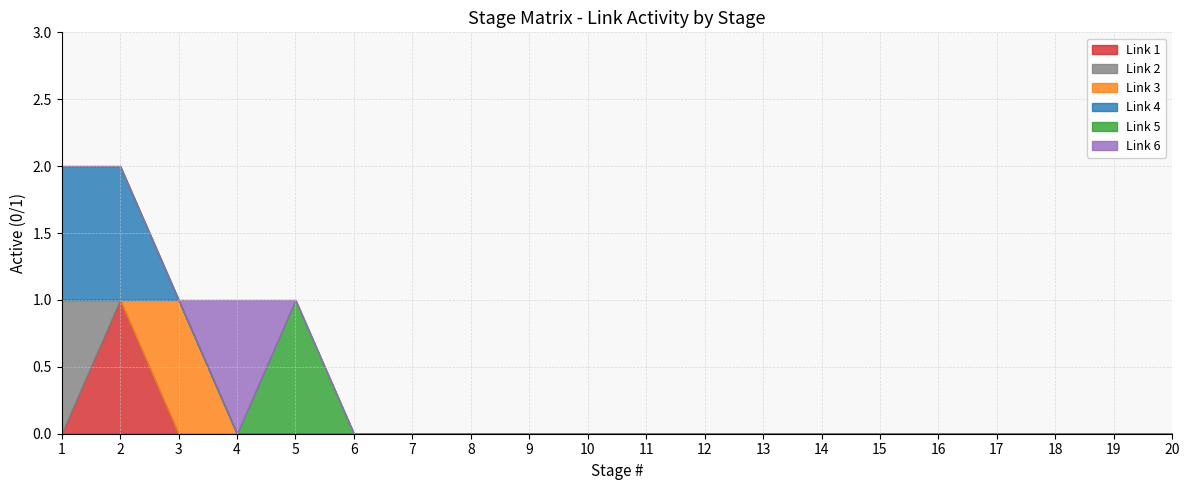

True or false: Link 1 has a value of 0 at 8.

True